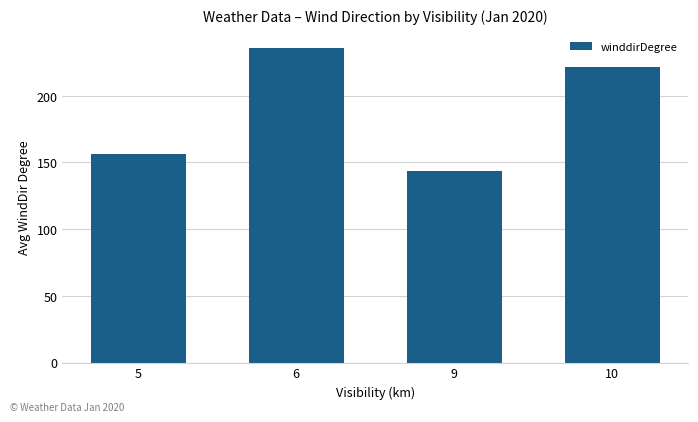

What is the average value?

189.3